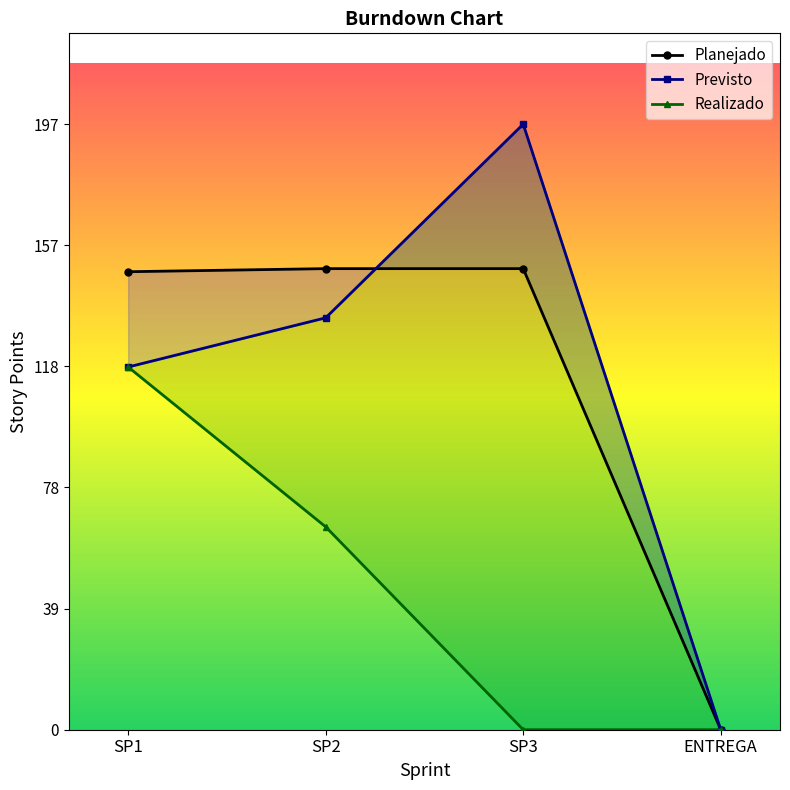

Rank the series by their maximum value, from highest to lowest.

Previsto, Planejado, Realizado